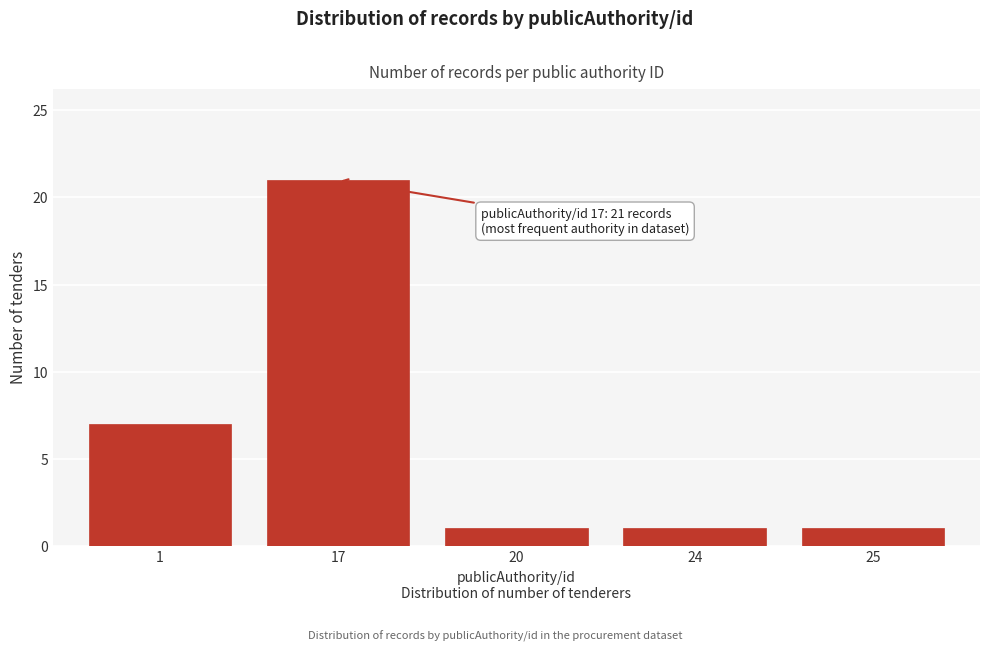

Reading left to right, list all the values displayed in this chart.

7	21	1	1	1